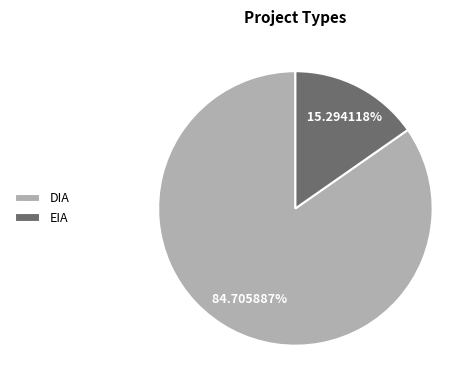

Which has a higher value, EIA or DIA?

DIA